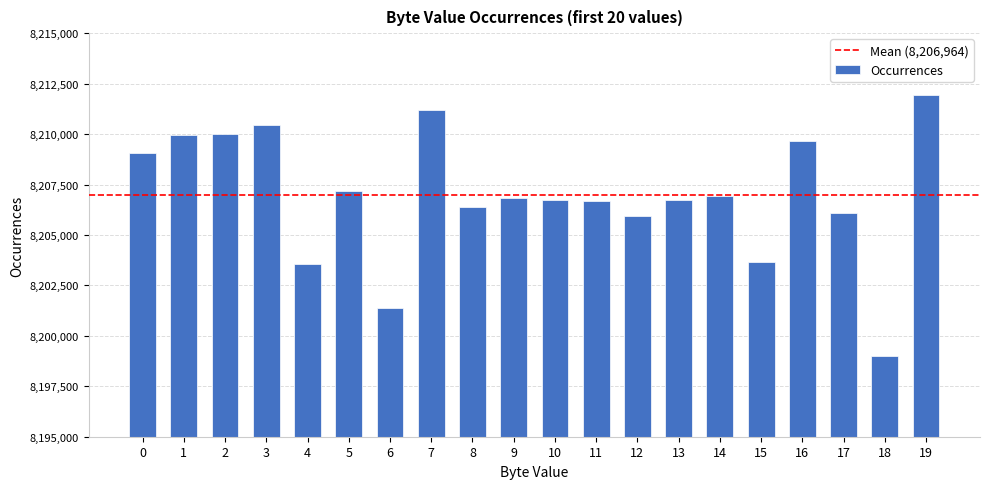

What value does the data have at 0, to the nearest 100?

8209100